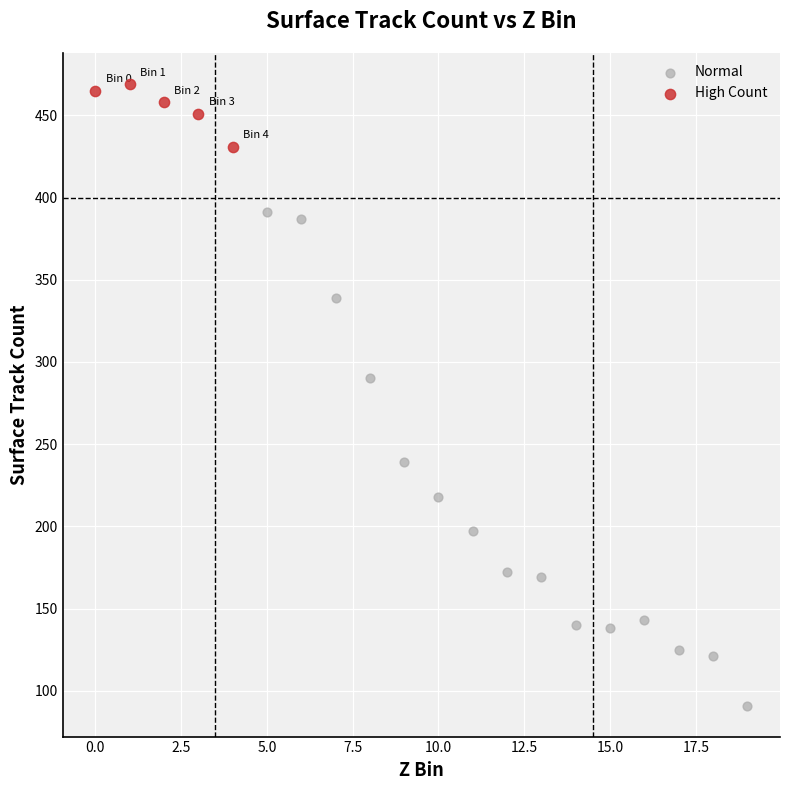

Which series contains the lowest Y value?

Normal